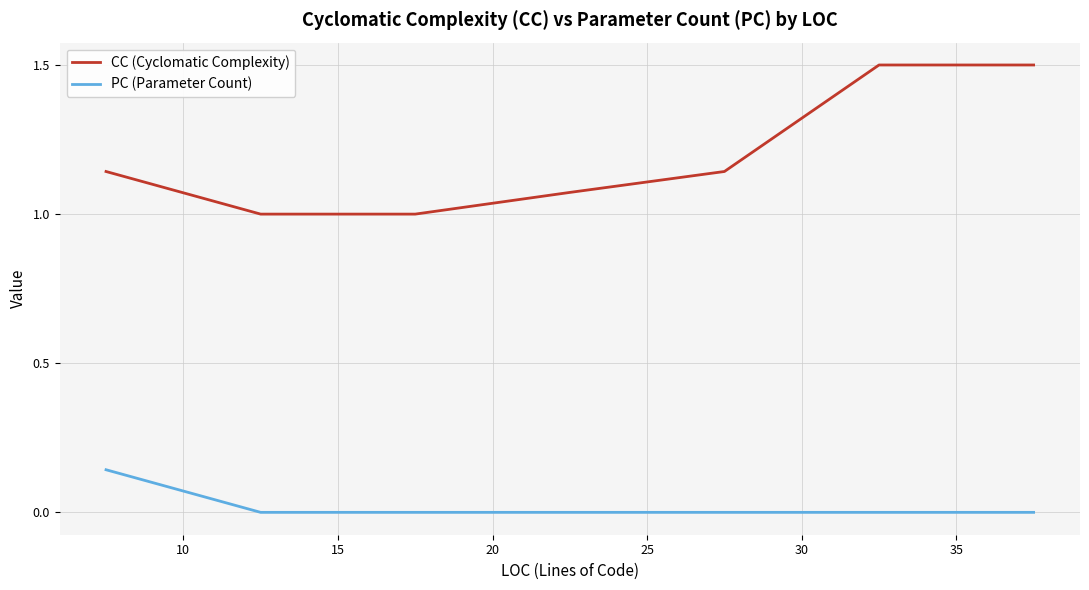

True or false: CC (Cyclomatic Complexity) and PC (Parameter Count) cross at least once.

False